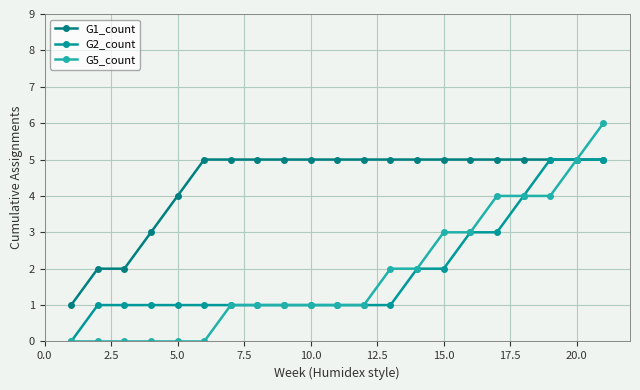

Does the chart have visible grid lines?

Yes